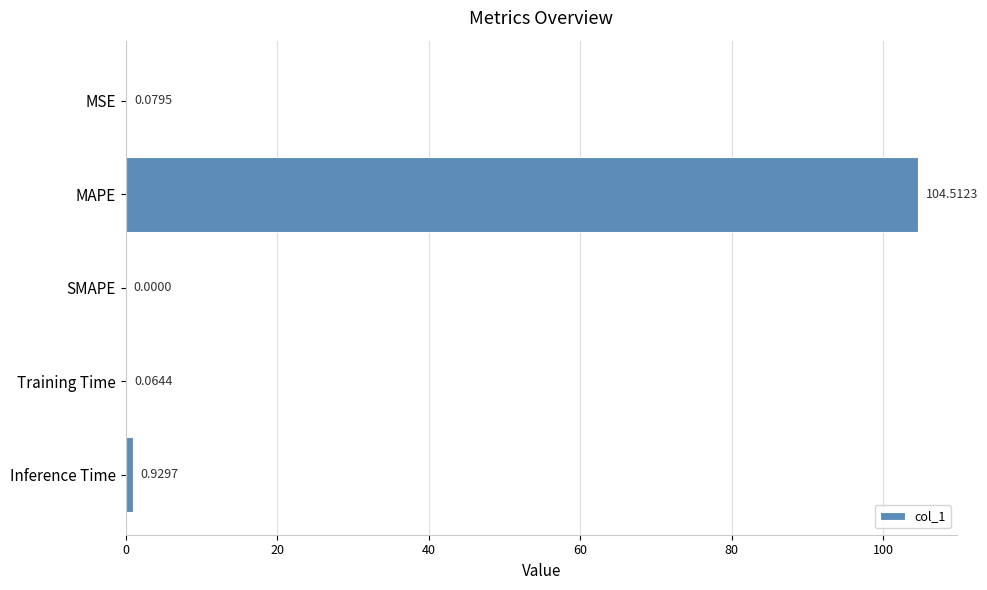

At which label is the value closest to 52?

Inference Time